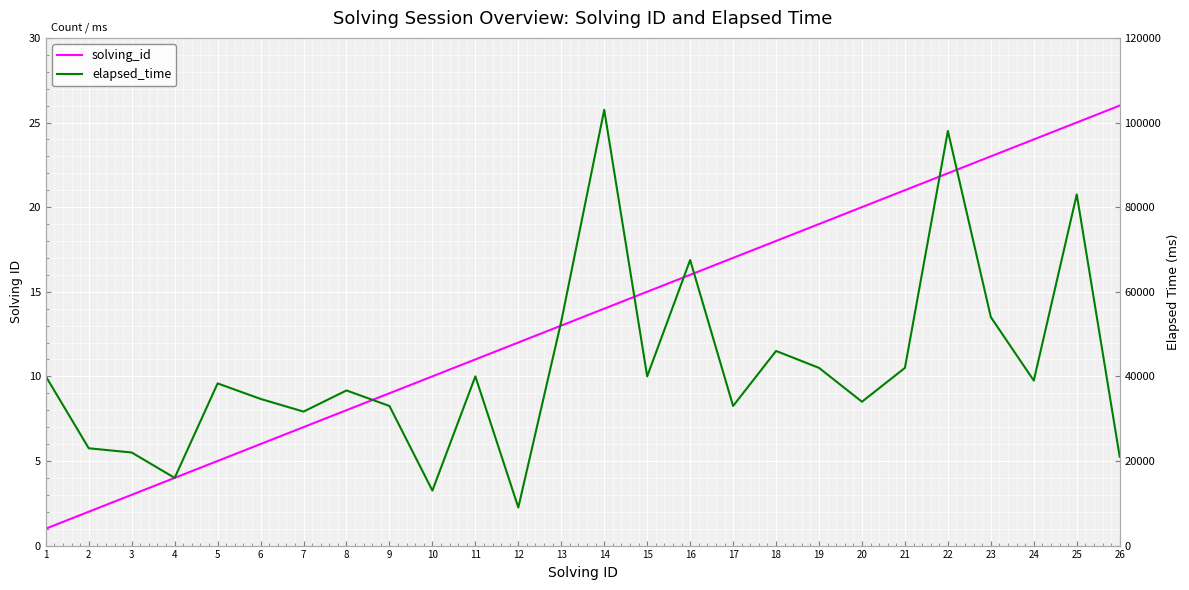

Reading left to right, list all the values displayed in this chart.

solving_id: 1=1	2=2	3=3	4=4	5=5	6=6	7=7	8=8	9=9	10=10	11=11	12=12	13=13	14=14	15=15	16=16	17=17	18=18	19=19	20=20	21=21	22=22	23=23	24=24	25=25	26=26
elapsed_time: 1=40000	2=23000	3=22000	4=16000	5=38333	6=34666	7=31666	8=36666	9=33000	10=13000	11=40000	12=9000	13=53000	14=103000	15=40000	16=67500	17=33000	18=46000	19=42000	20=34000	21=42000	22=98000	23=54000	24=39000	25=83000	26=21000